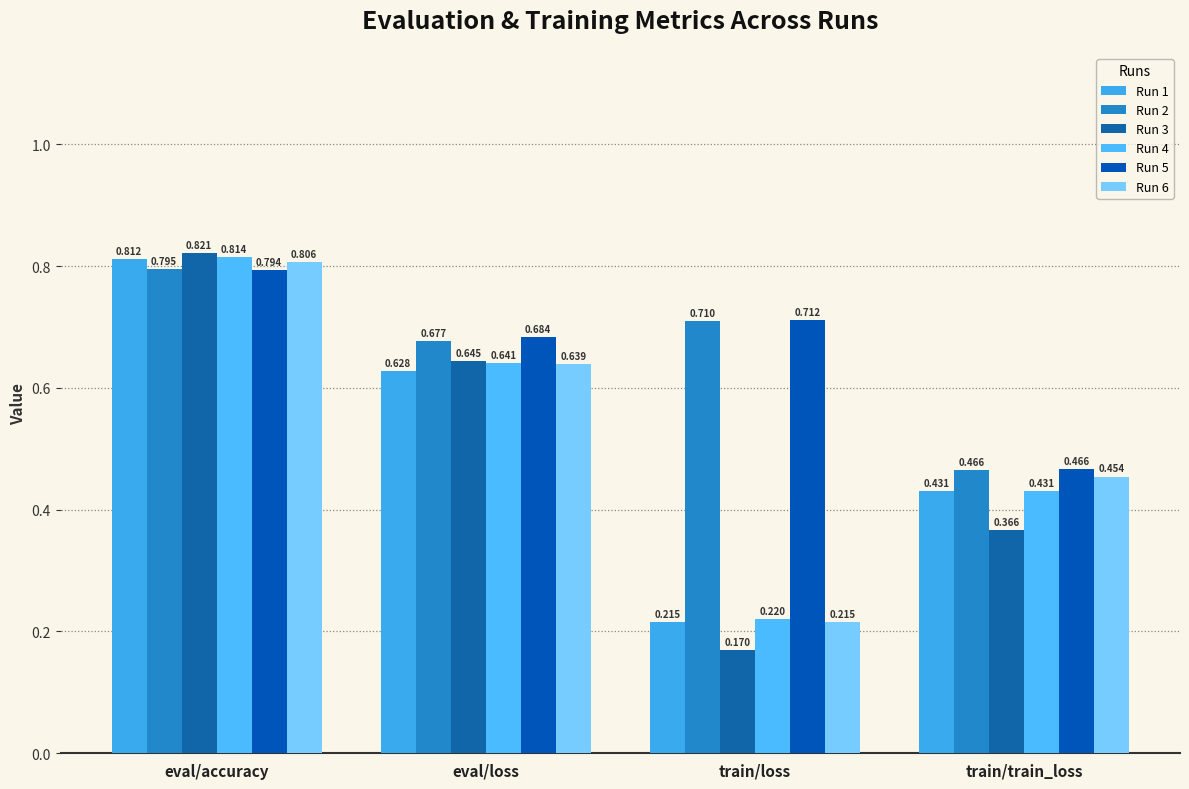

The value of Run 3 at train/train_loss is 0.5. True or false?

False